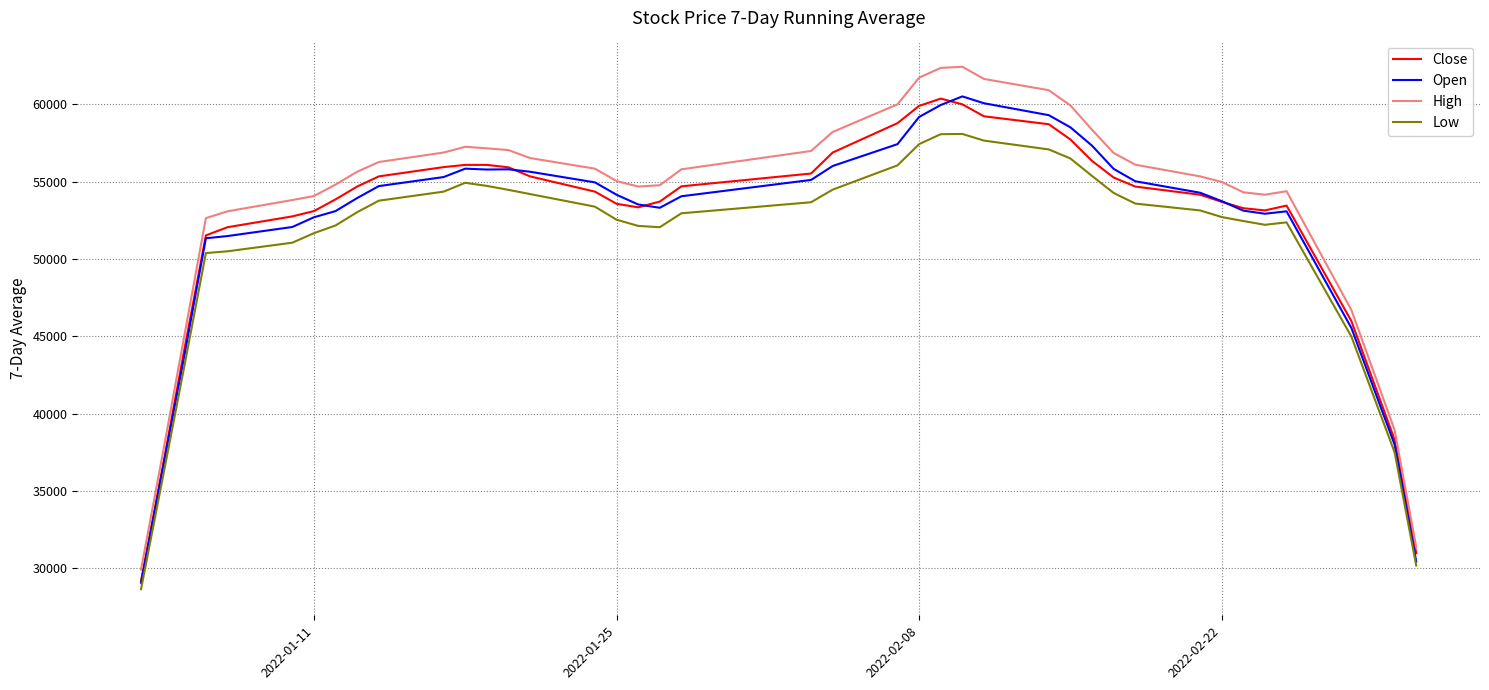

What is the lowest value of the High series?

29928.6